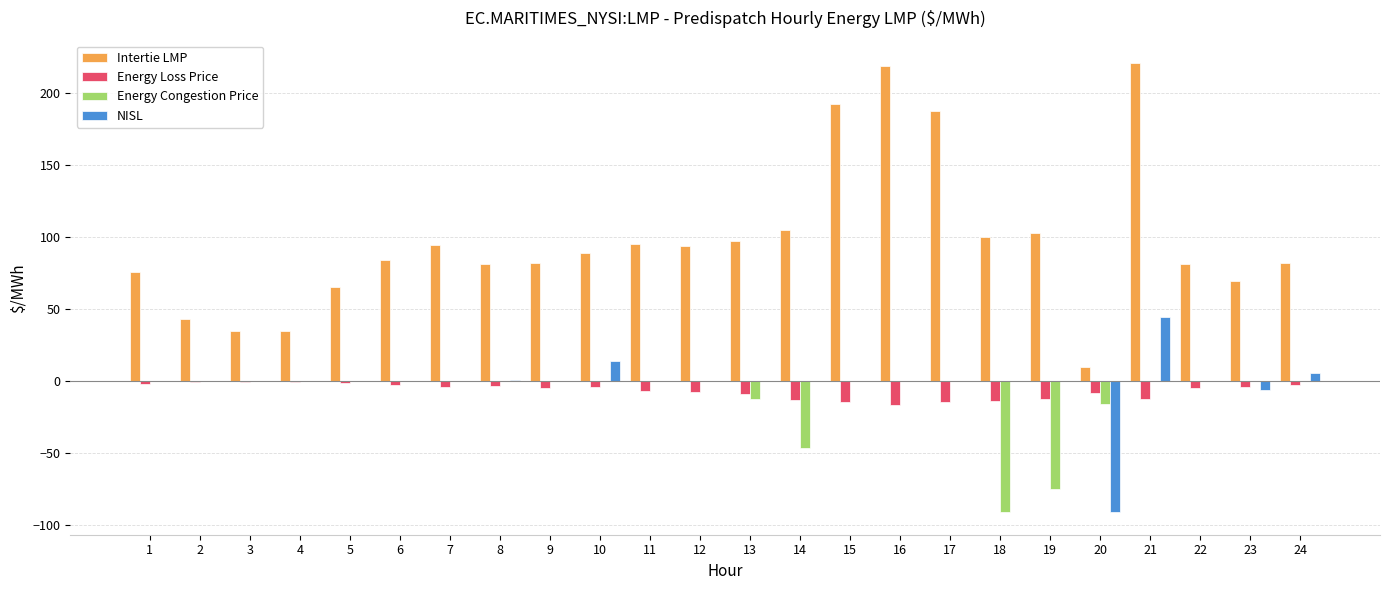

At which category is the sum across all series the highest?

21